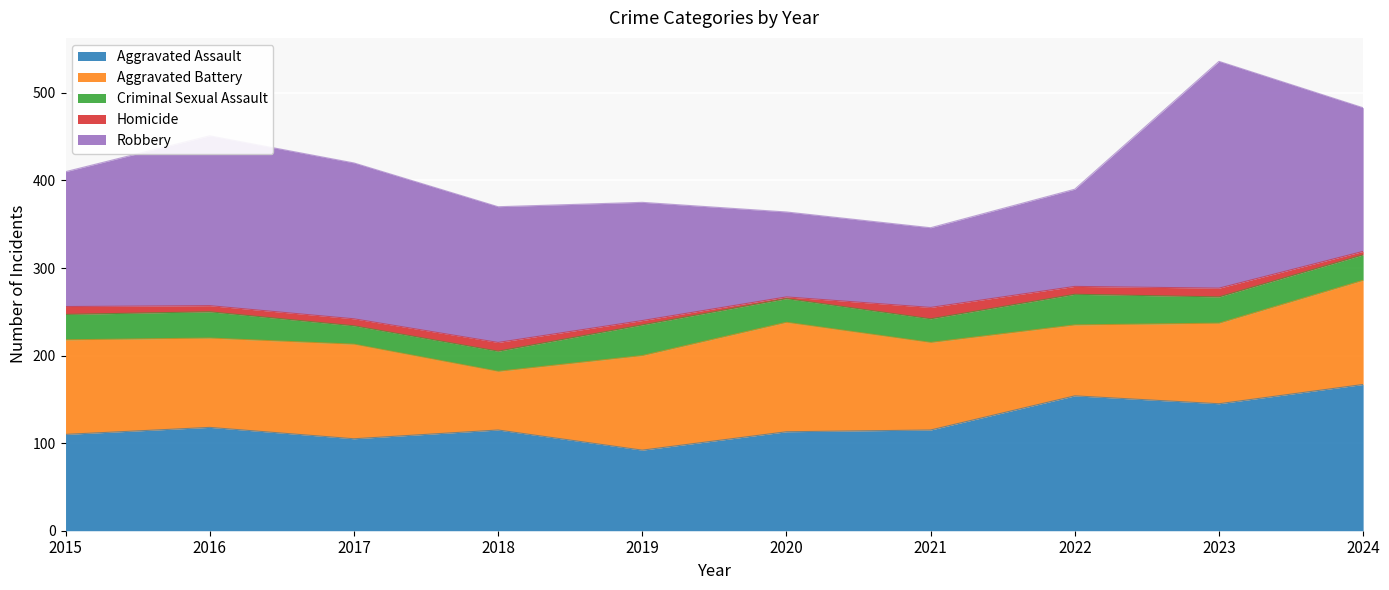

Between which two adjacent categories do Aggravated Battery and Robbery first intersect?

2019 and 2020